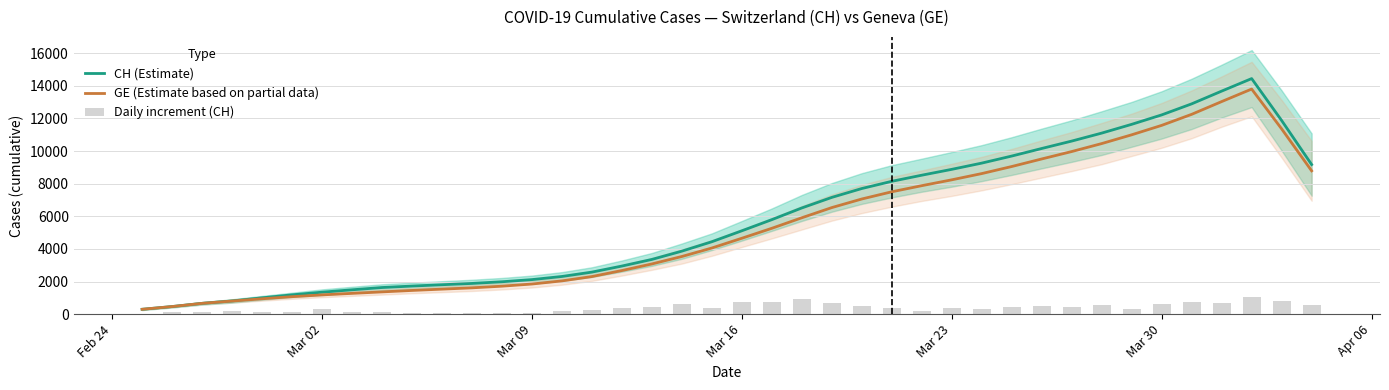

How many data points in GE (Estimate based on partial data) are above 4653?

20